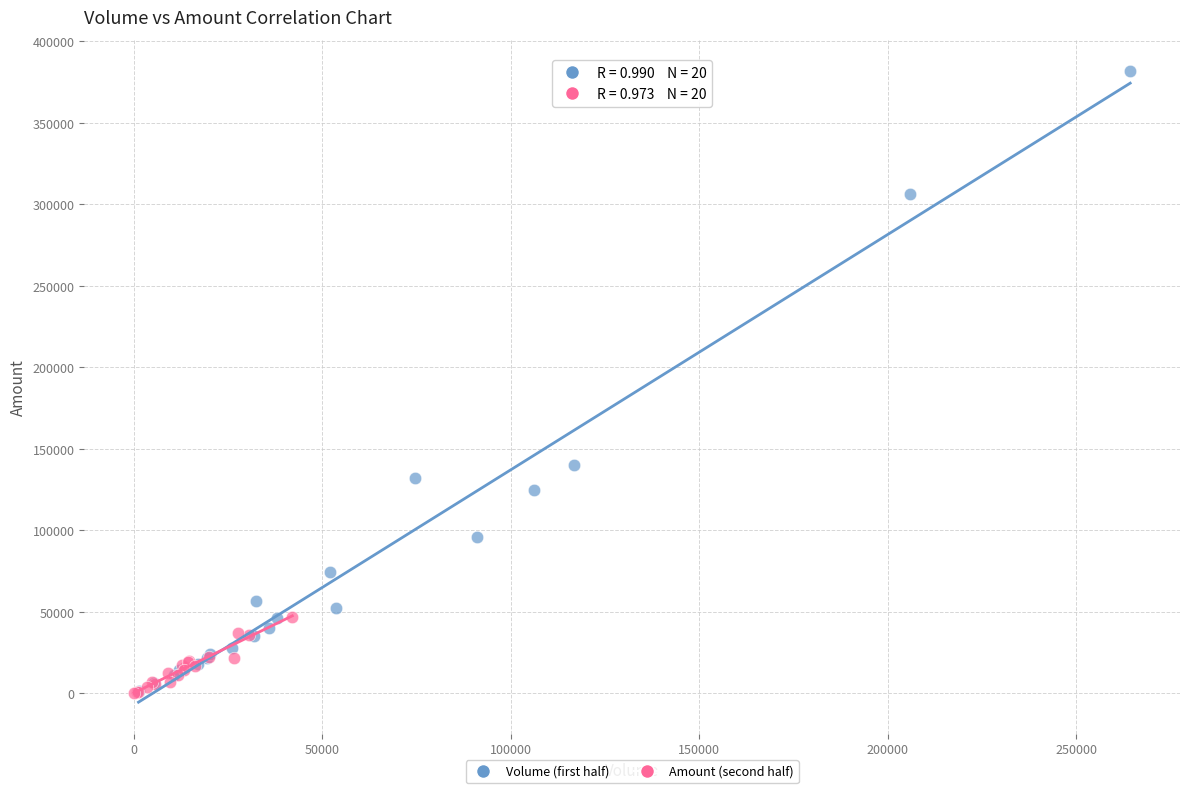

Which series reaches the maximum Y coordinate?

Volume (first half)